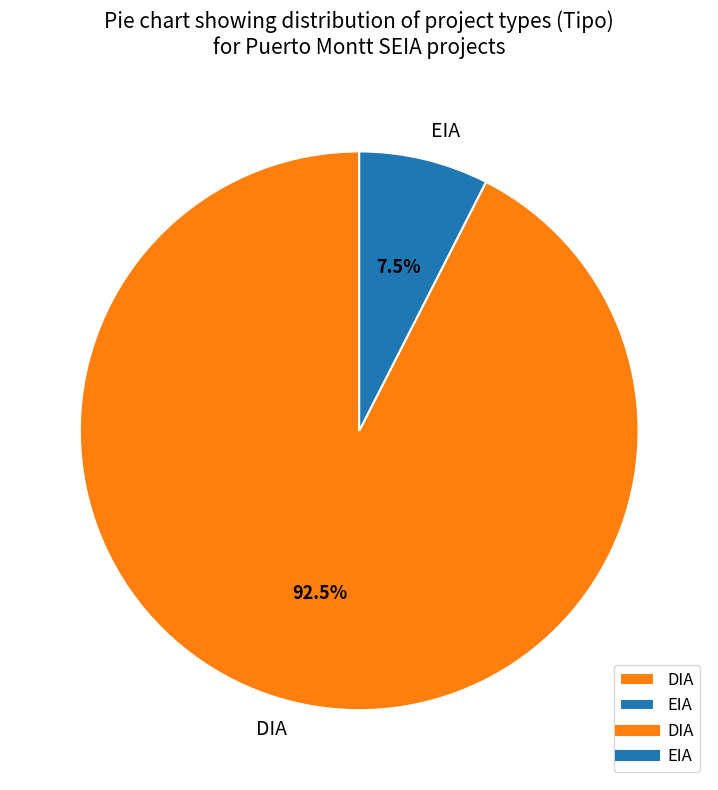

What is the majority slice?

DIA